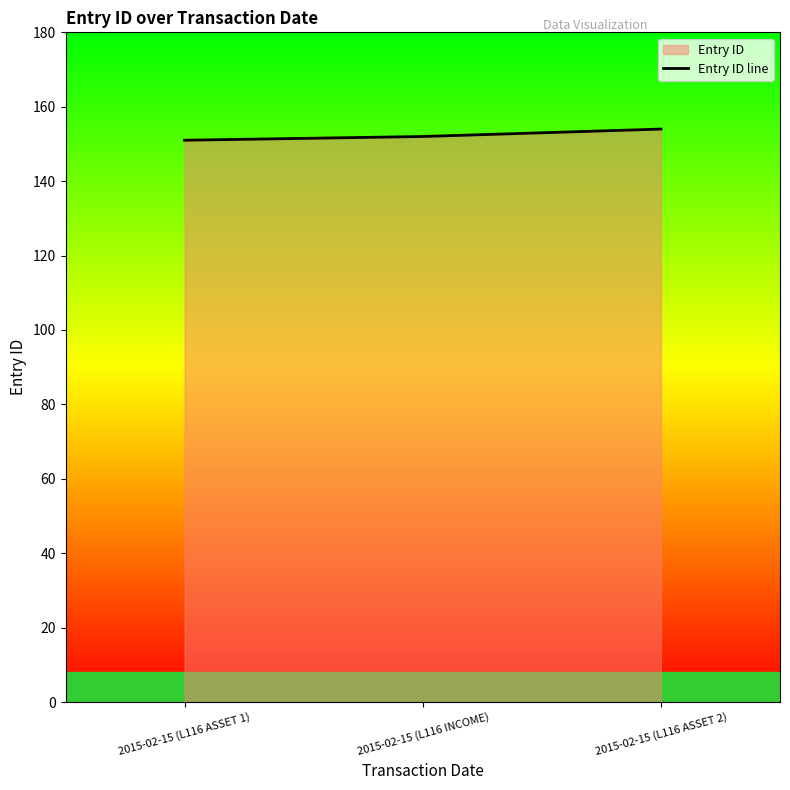

Rank the categories by value from lowest to highest.

2015-02-15 (L116 ASSET 1), 2015-02-15 (L116 INCOME), 2015-02-15 (L116 ASSET 2)